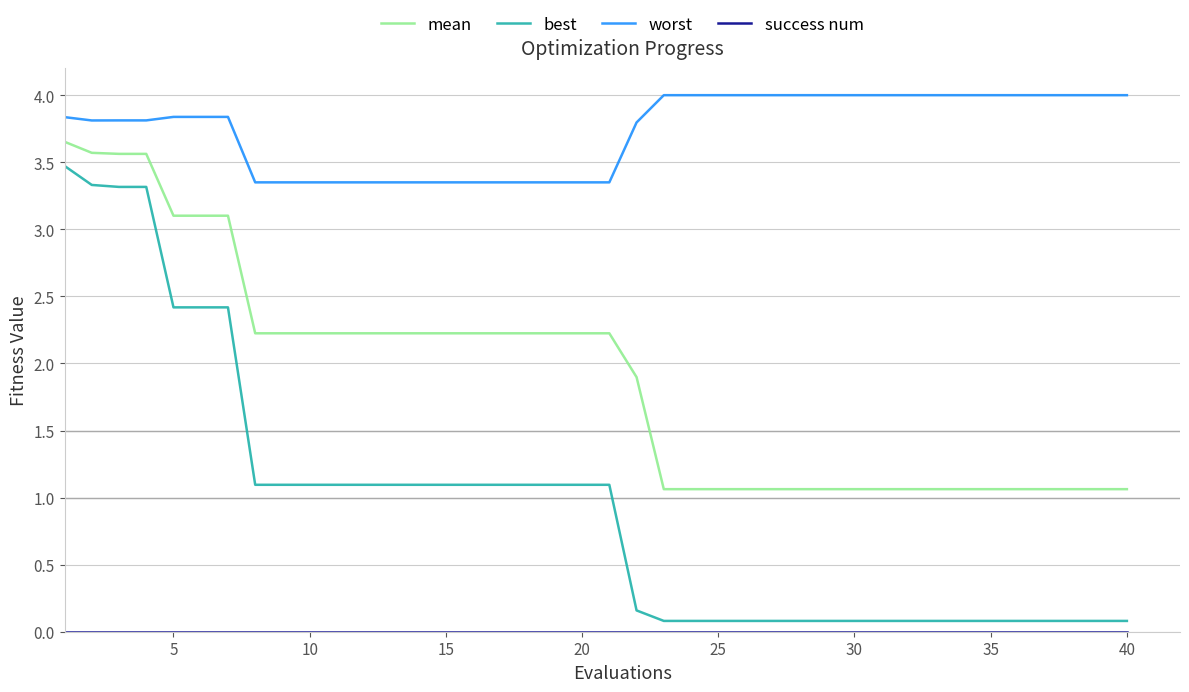

Is this an area chart (filled region under the line)?

No